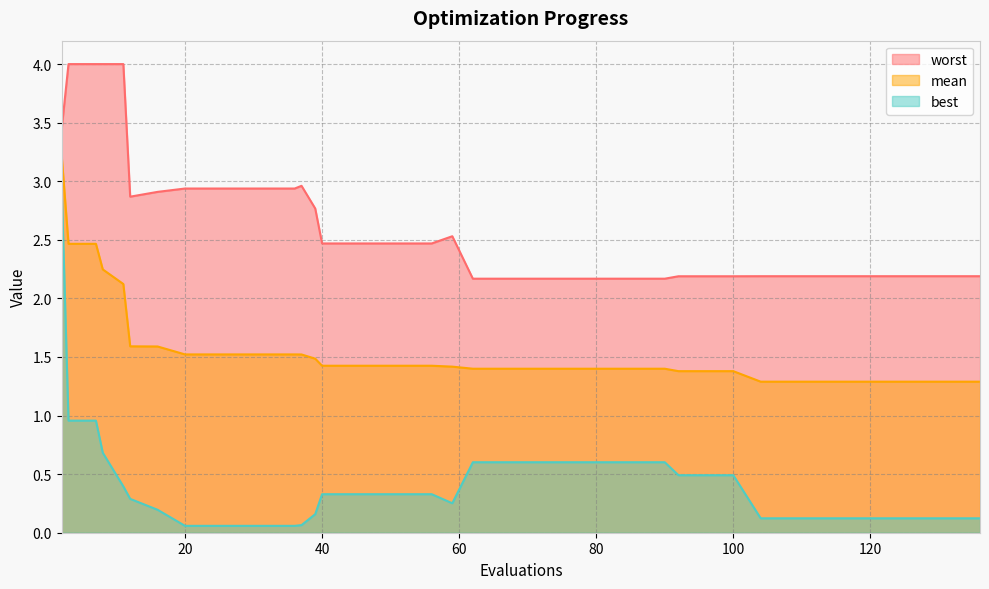

At 40, list the series in order from smallest to largest.

best, mean, worst